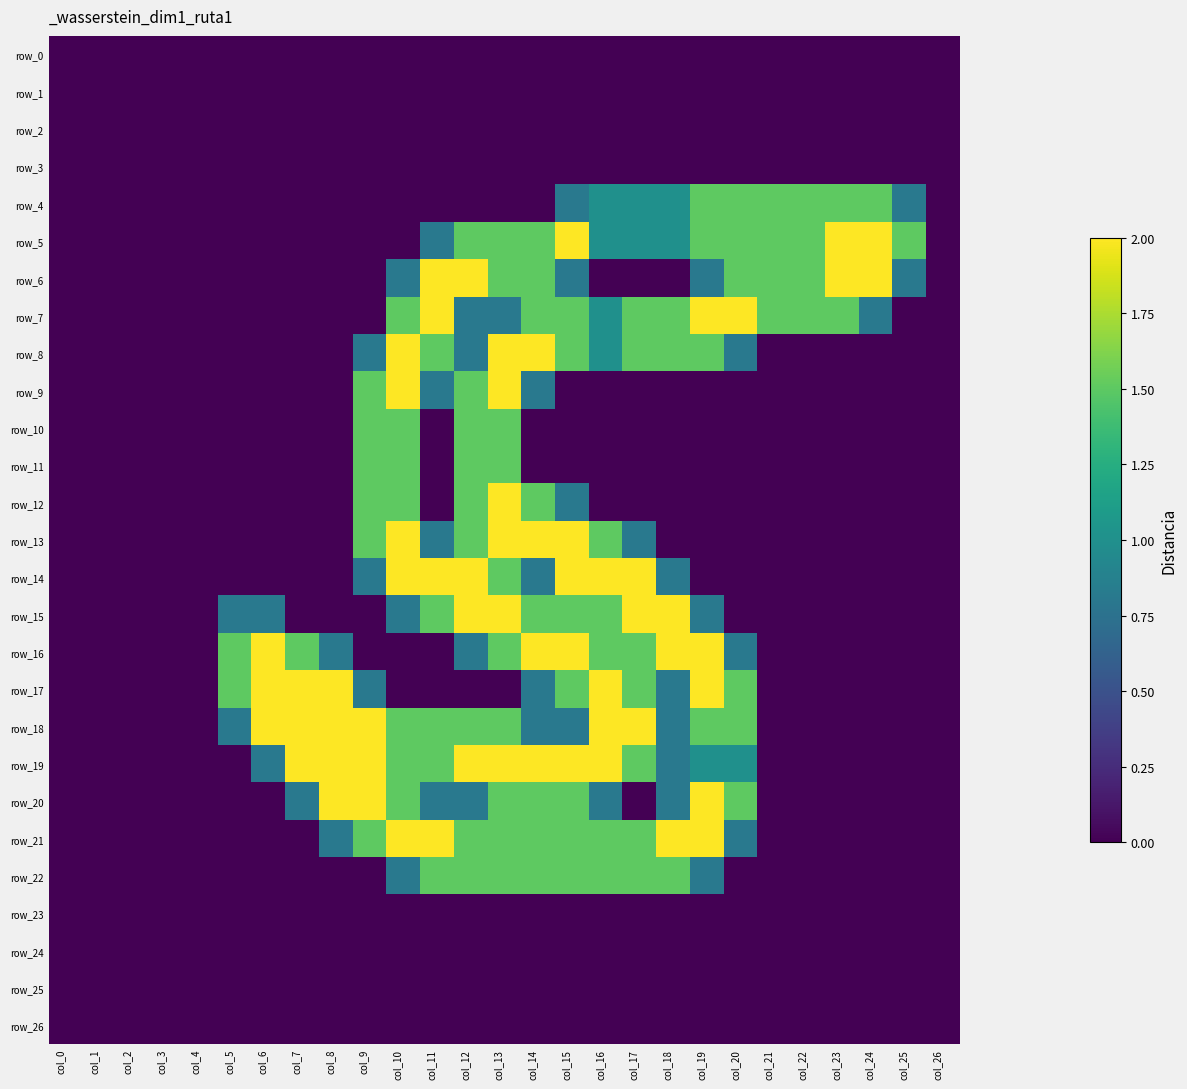

Which series has the largest total across all categories?

row_18